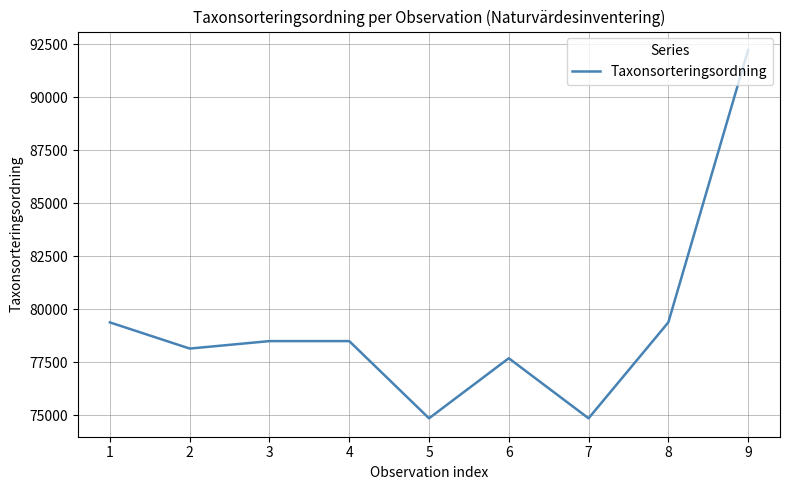

What is the ratio of the value at 5 to the value at 8?

0.9